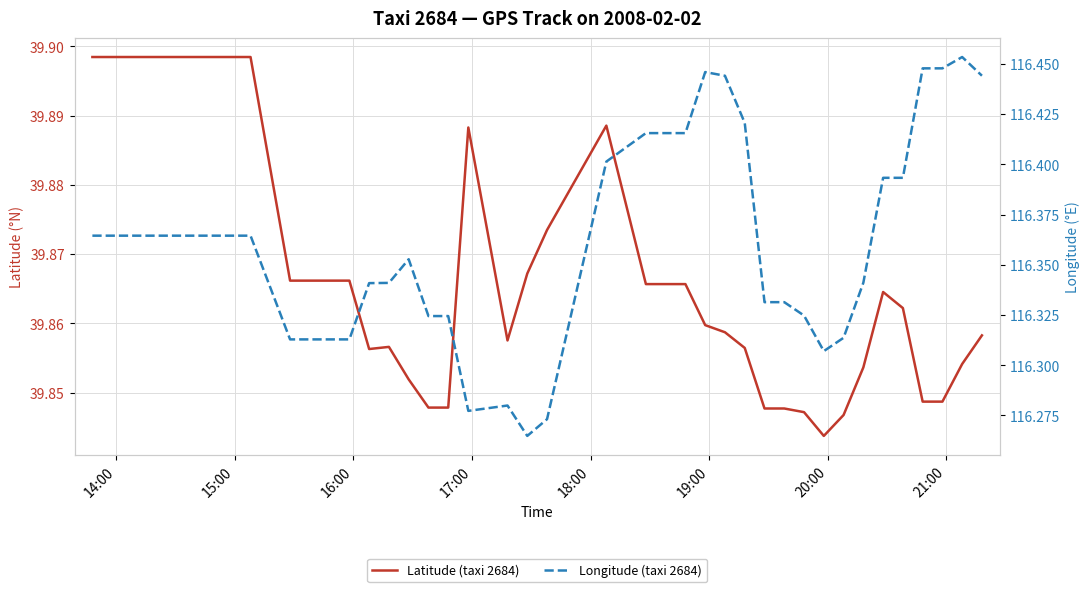

True or false: Longitude (taxi 2684) and Latitude (taxi 2684) intersect in this chart.

False